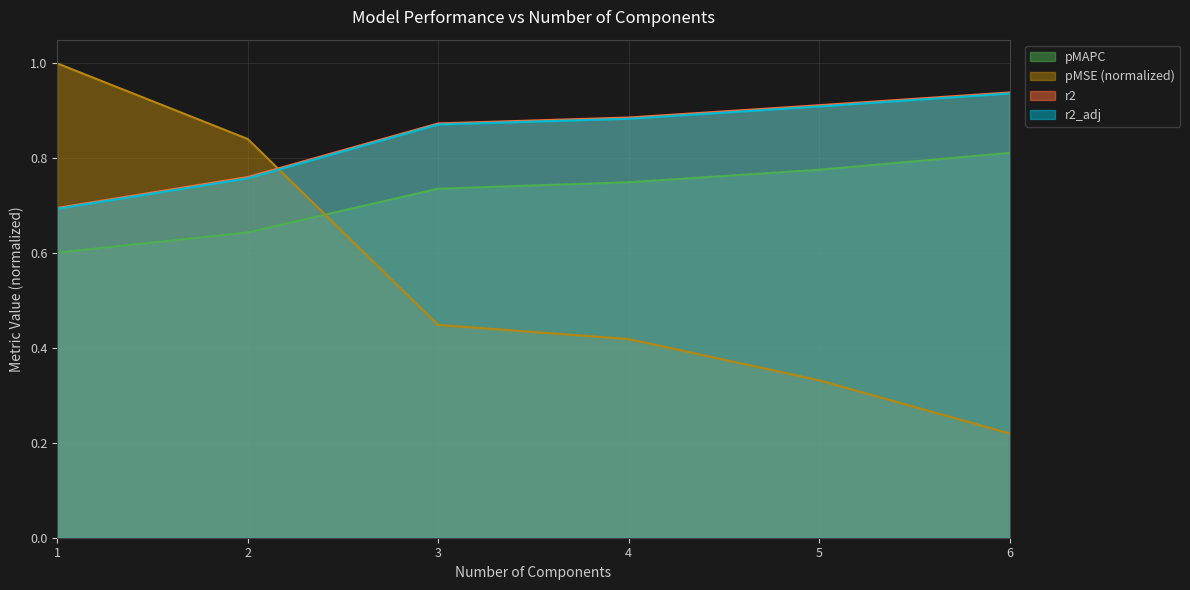

Reading left to right, what are all the values shown in this chart?

pMAPC: 1.0=0.6	2.0=0.6	3.0=0.7	4.0=0.7	5.0=0.8	6.0=0.8
pMSE: 1.0=1.0	2.0=0.8	3.0=0.4	4.0=0.4	5.0=0.3	6.0=0.2
r2: 1.0=0.7	2.0=0.8	3.0=0.9	4.0=0.9	5.0=0.9	6.0=0.9
r2_adj: 1.0=0.7	2.0=0.8	3.0=0.9	4.0=0.9	5.0=0.9	6.0=0.9